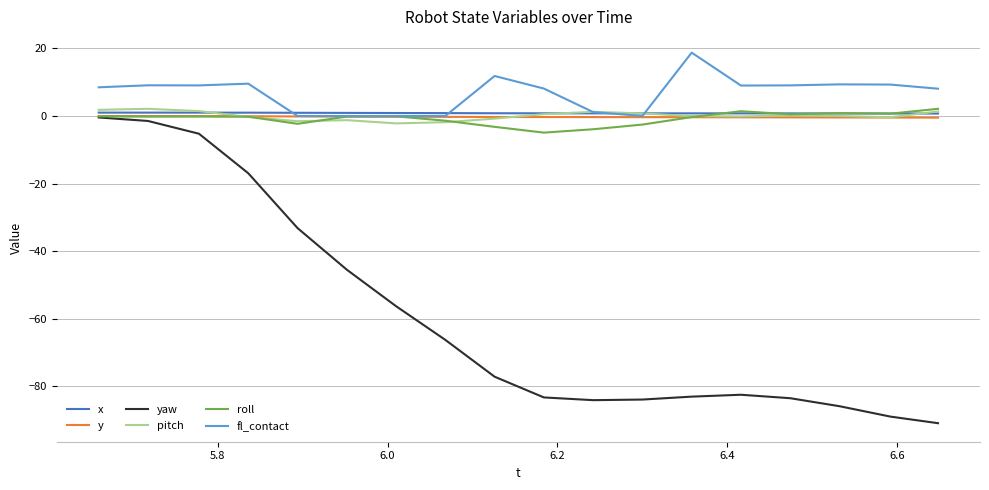

What is the minimum value shown in the chart?

-90.9